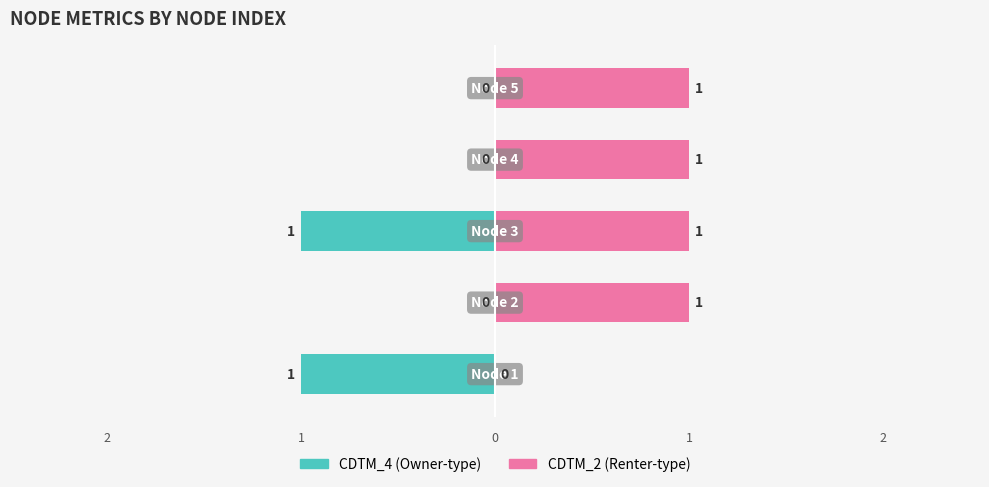

Which series has the widest spread of values?

CDTM_4